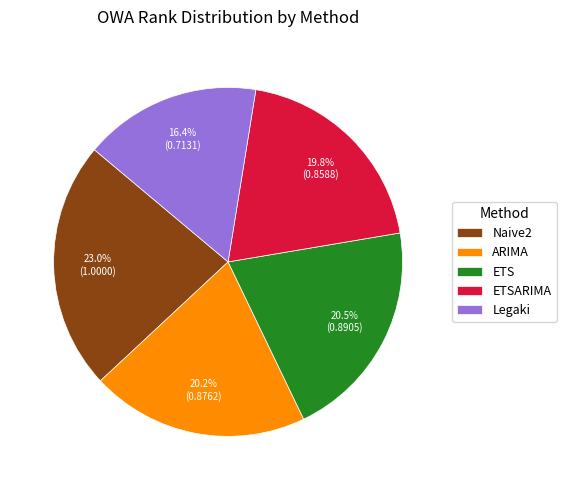

Count the number of slices in the pie.

5